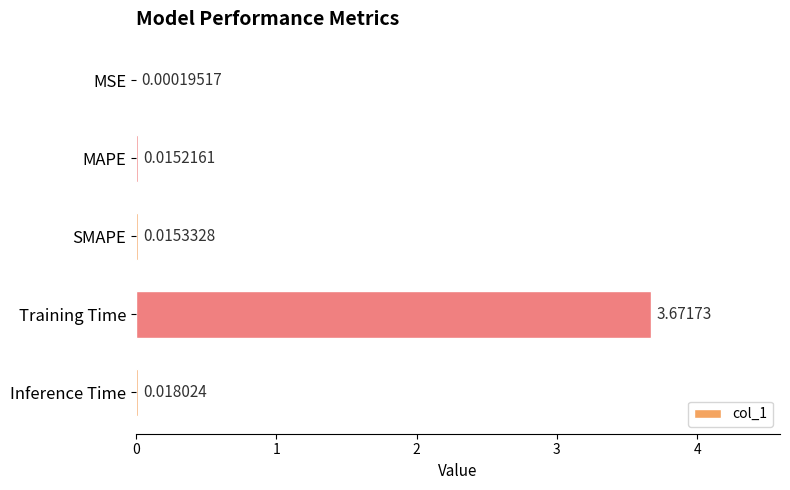

What is the change in value from MSE to Training Time?

+3.7